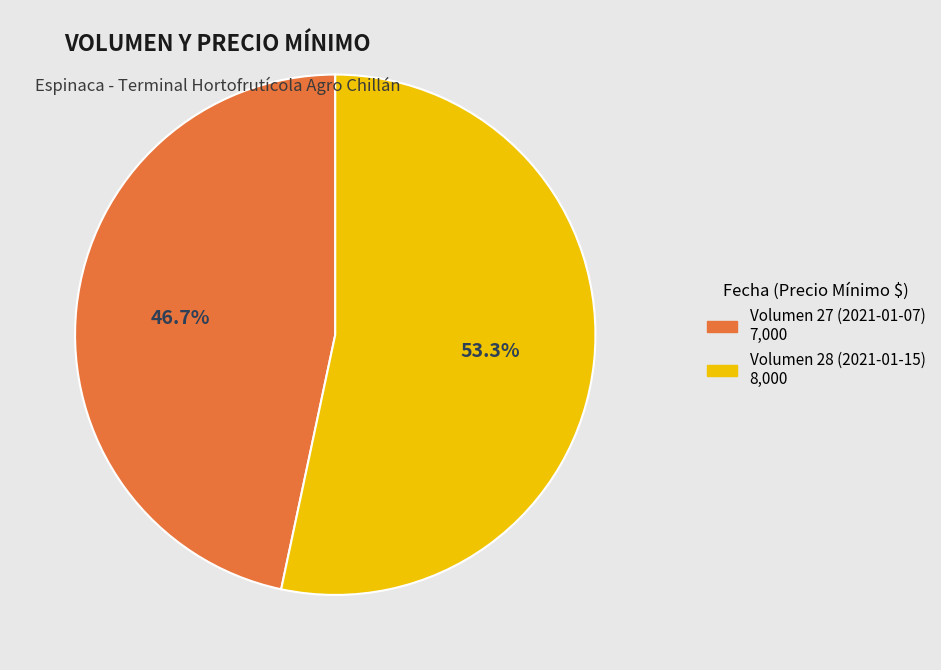

Is there any slice that represents more than half of the pie?

Yes